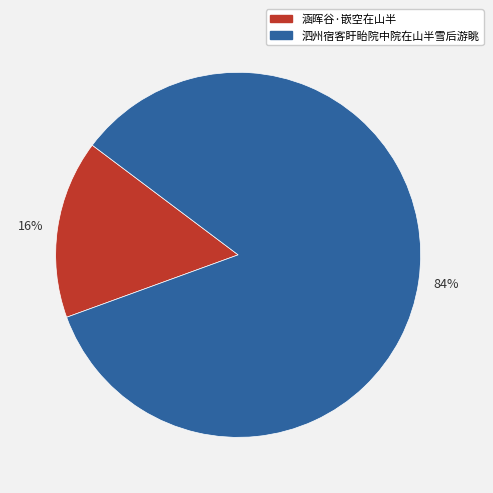

Is there a majority slice in this chart?

Yes